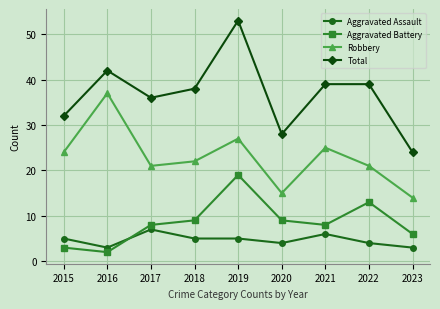

True or false: Robbery and Aggravated Assault cross at least once.

False